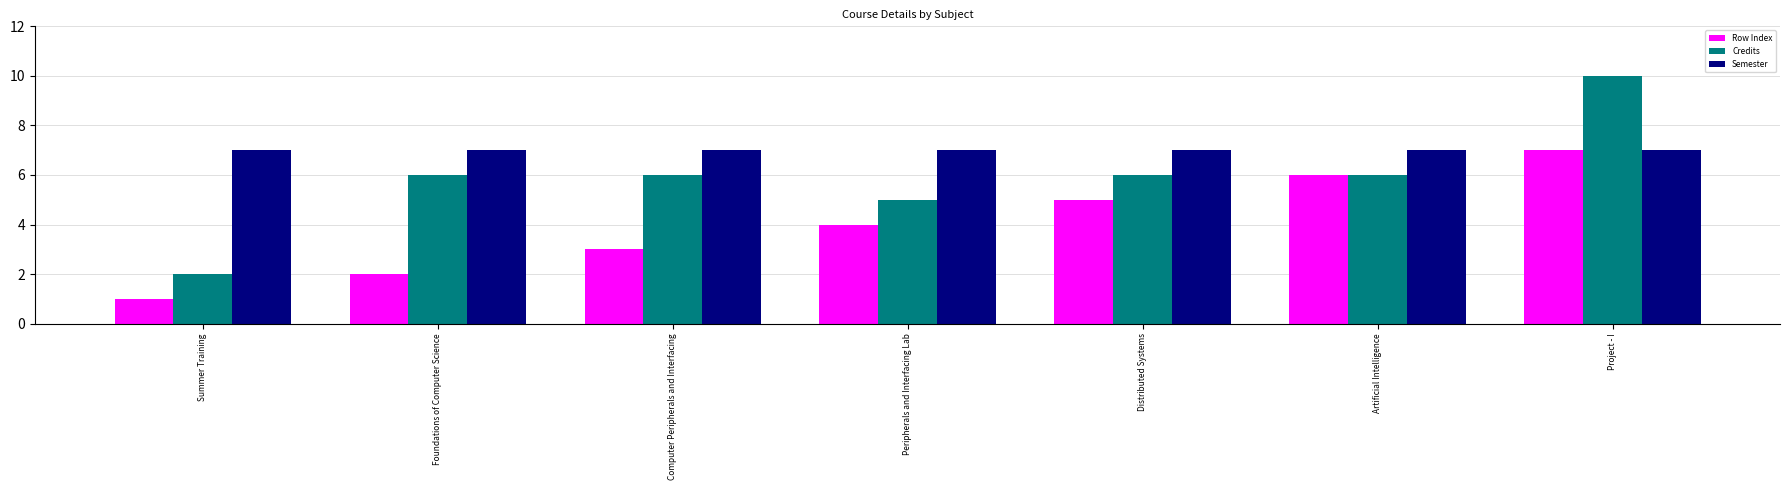

Is the value of Row Index at Peripherals and Interfacing Lab greater than the value of Credits at Computer Peripherals and Interfacing?

No